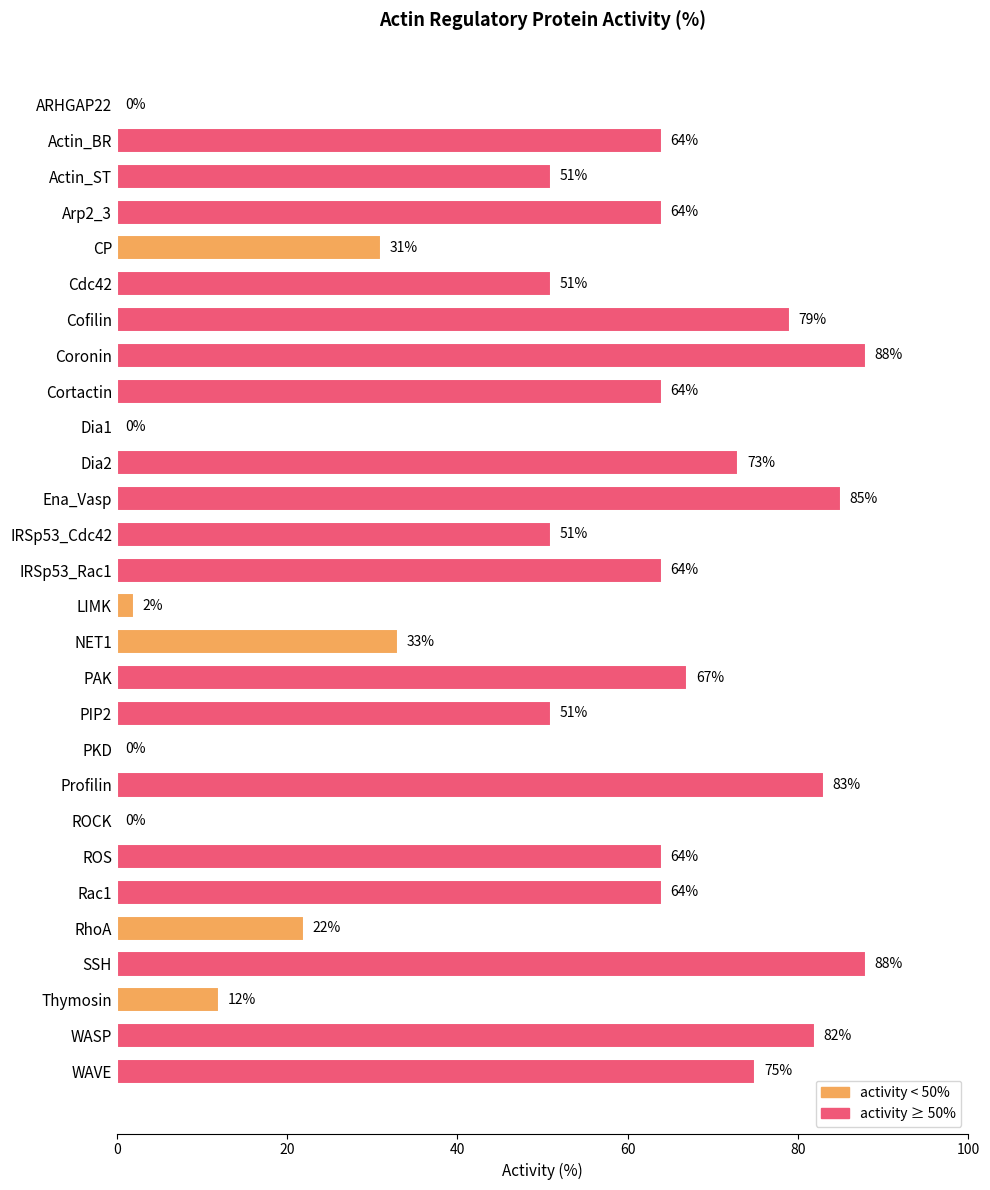

What is the sum of all values?

1408